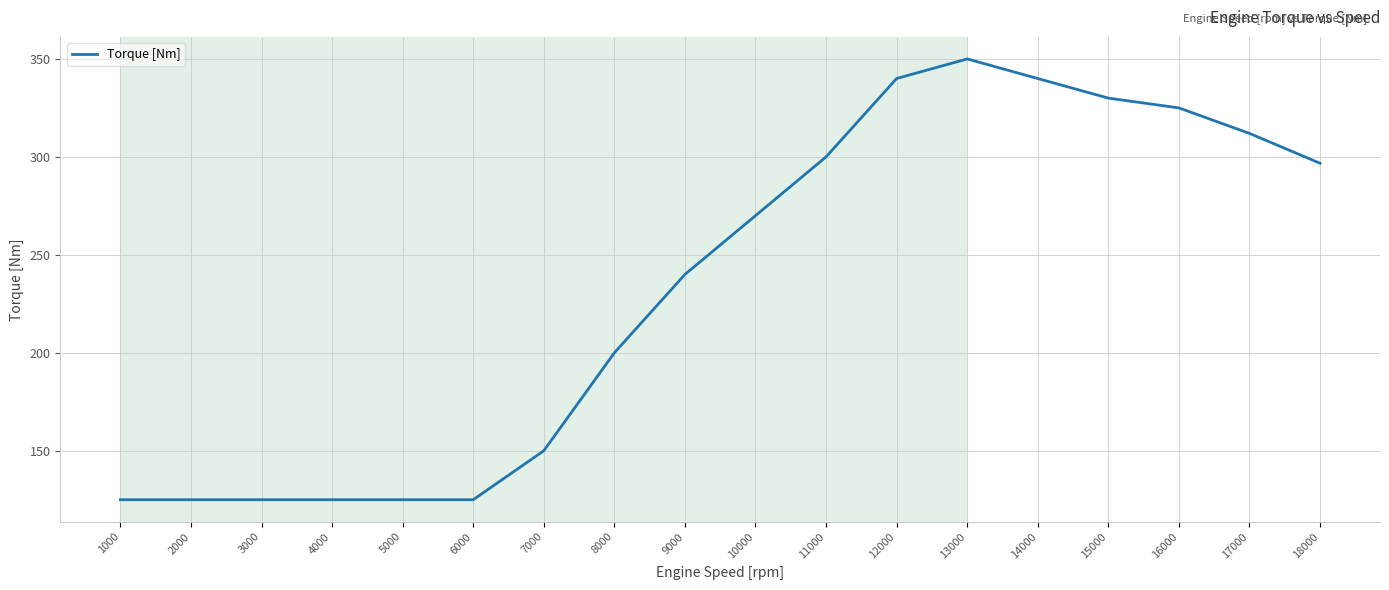

Where is the data nearest to the value 237?

9000